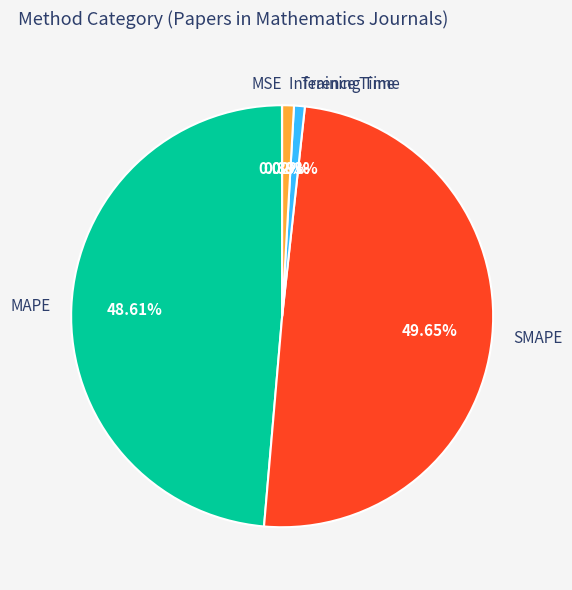

Which has a higher value, MAPE or Training Time?

MAPE